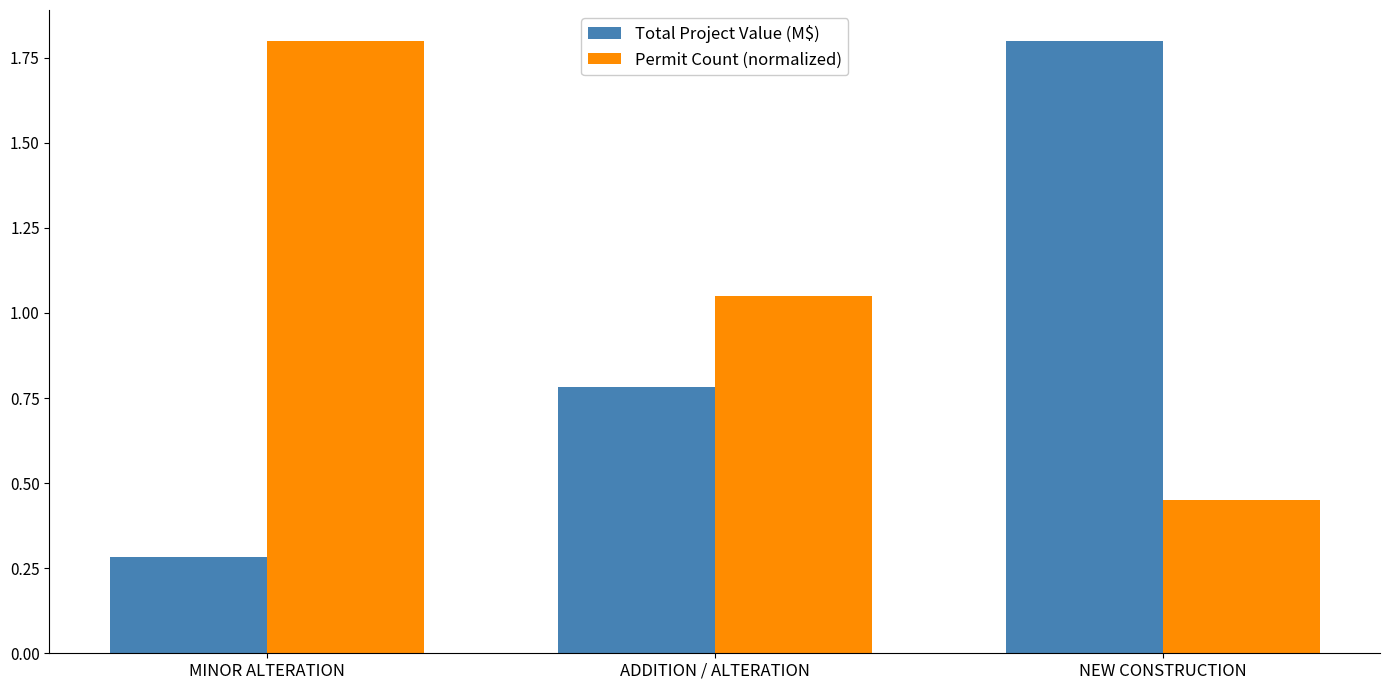

Which series changed the most between MINOR ALTERATION and NEW CONSTRUCTION?

Total Project Value (M$)